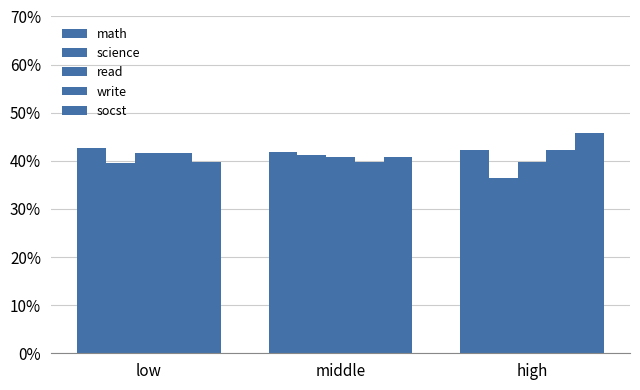

Does the chart contain stacked bars?

No